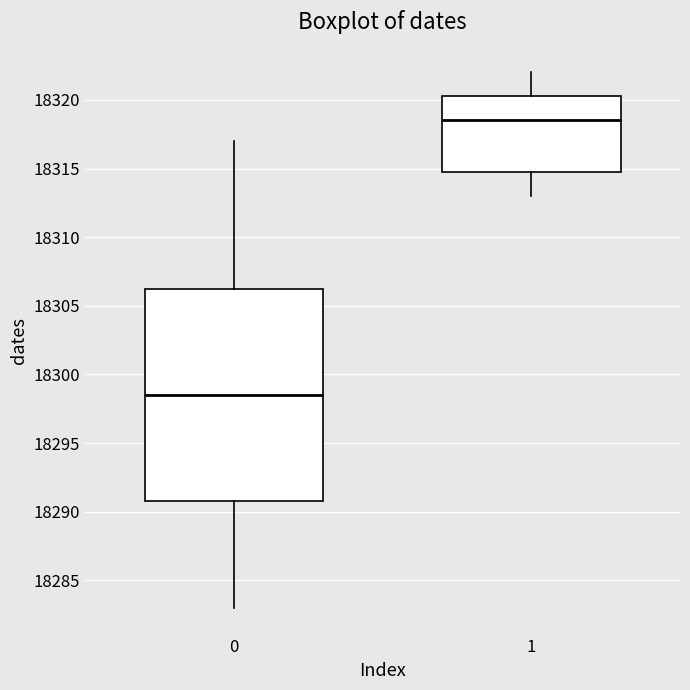

Reading left to right, read every box against the y-axis: the position of its median line, the range the box covers, and the ends of its whiskers. The values are not printed on the chart, so give them approximately, as read against the axis.

0: median 18298.5, box 18291.0 to 18306.5, whiskers 18283.0 to 18317.0
1: median 18318.5, box 18315.0 to 18320.5, whiskers 18313.0 to 18322.0